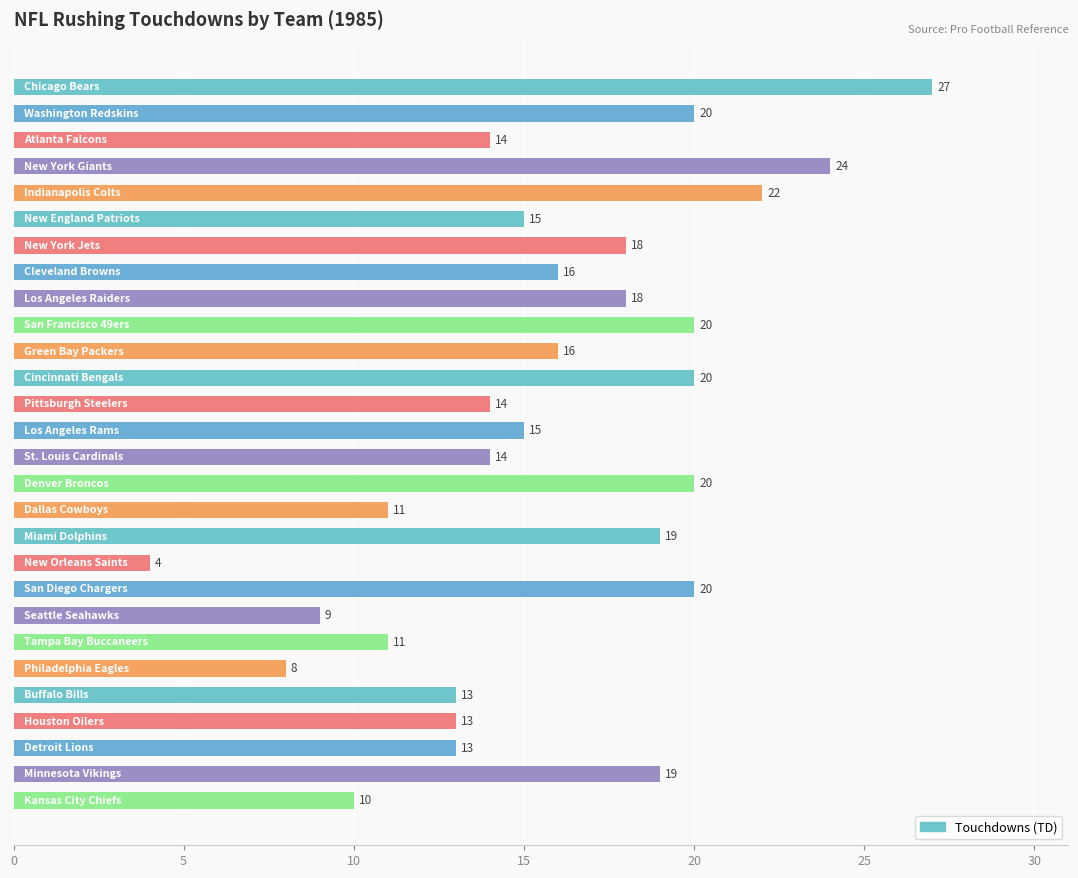

How many data points are less than 16?

14